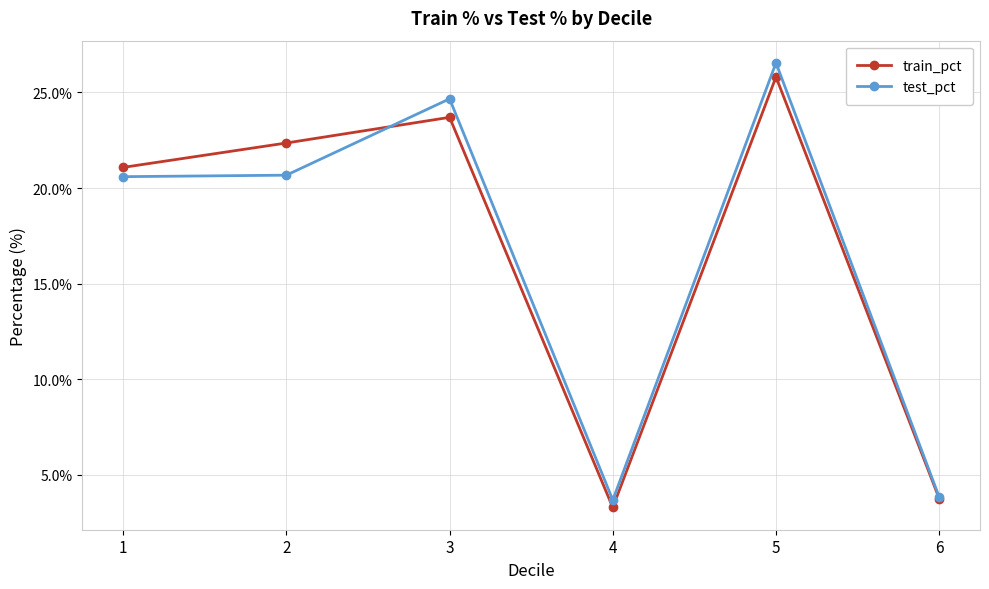

At which category does train_pct reach its first local valley?

4